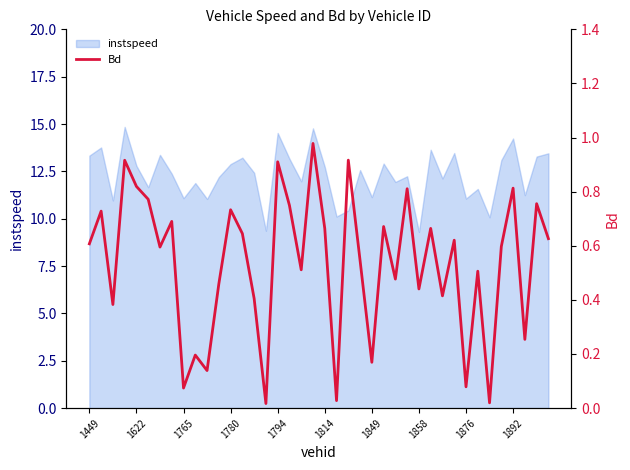

What is the maximum value for instspeed?

14.8